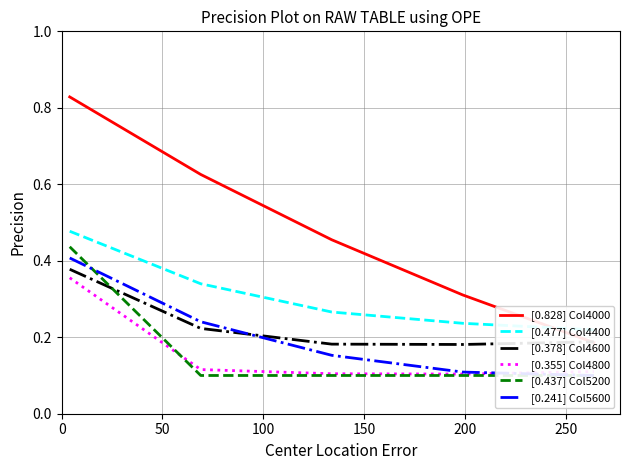

How many lines are shown in the chart?

6